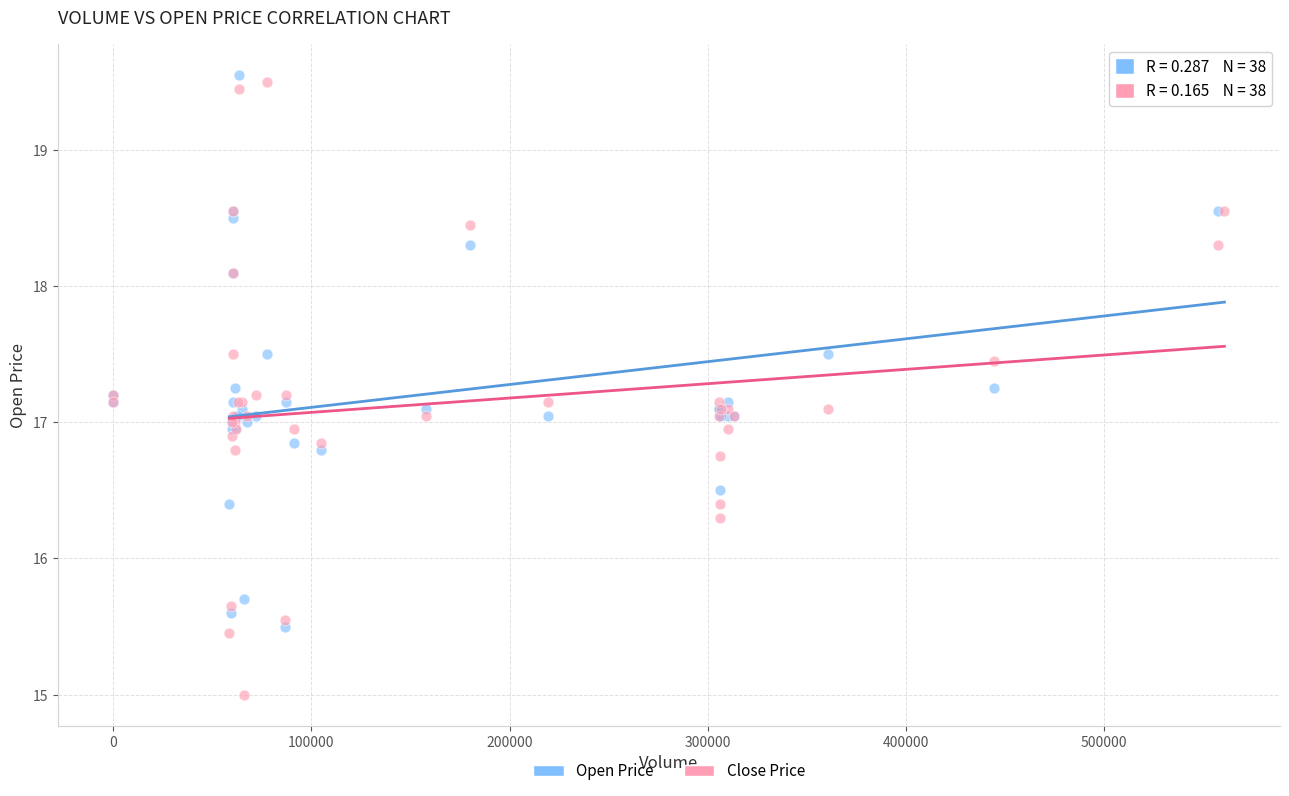

Which series has the widest spread of Y values?

Close Price